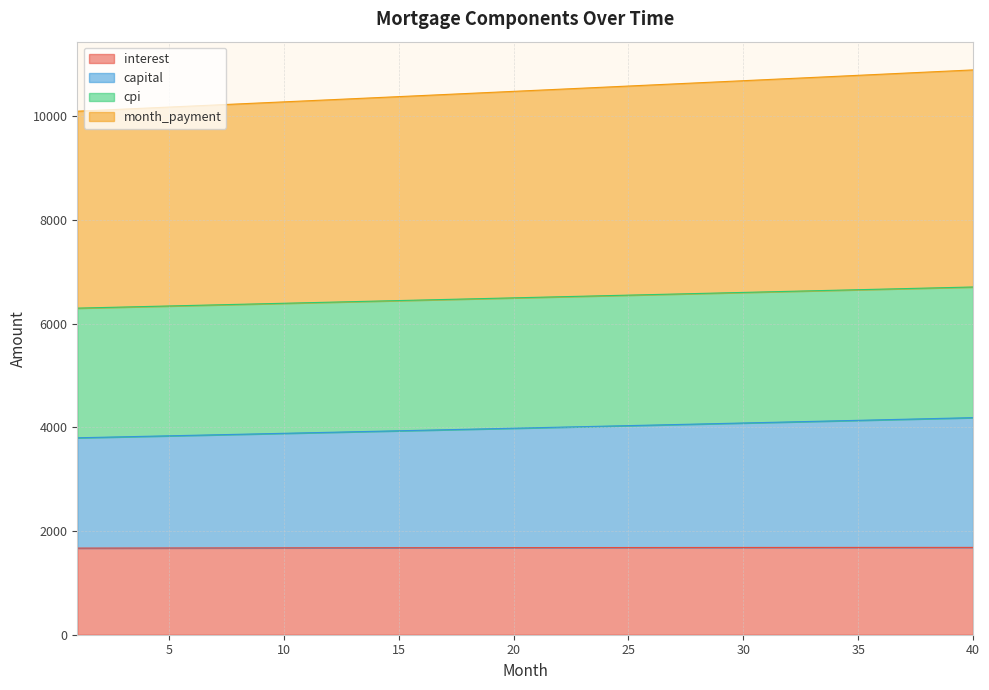

What is the minimum value for interest?

1670.8